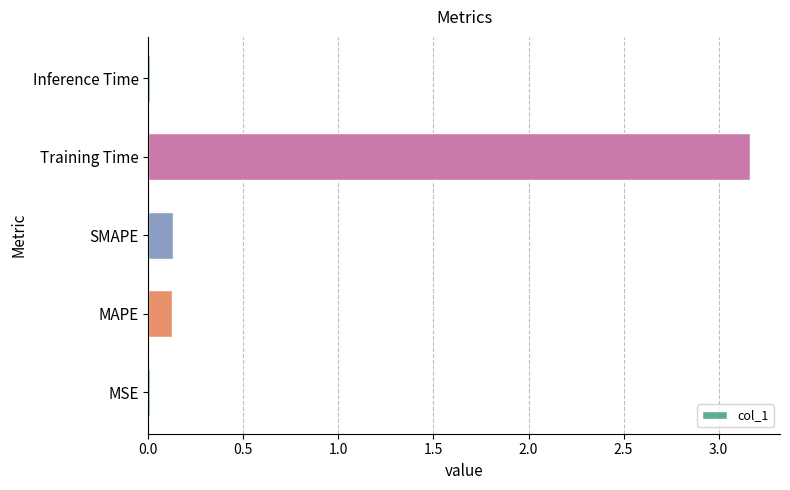

The chart shows a value of 1.2 at Training Time. True or false?

False